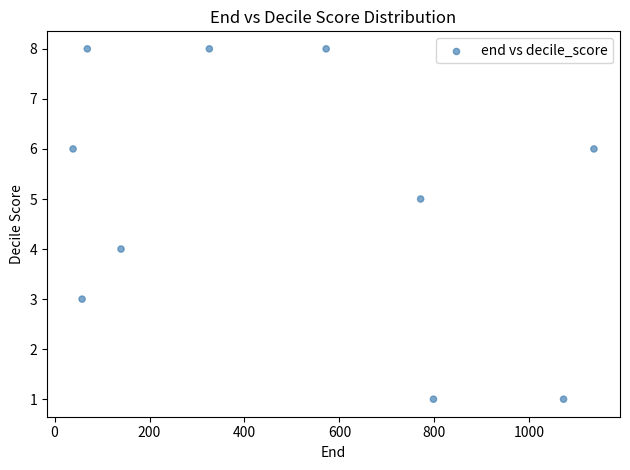

What is the range of Y values (max minus min)?

7